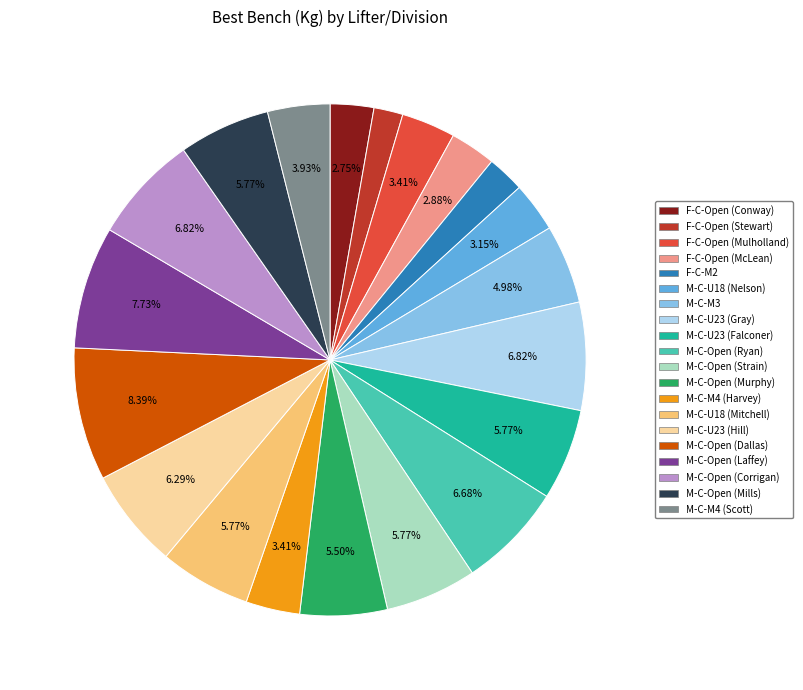

What is the ratio of the value at F-C-Open (McLean) to the value at M-C-M4 (Harvey)?

0.8